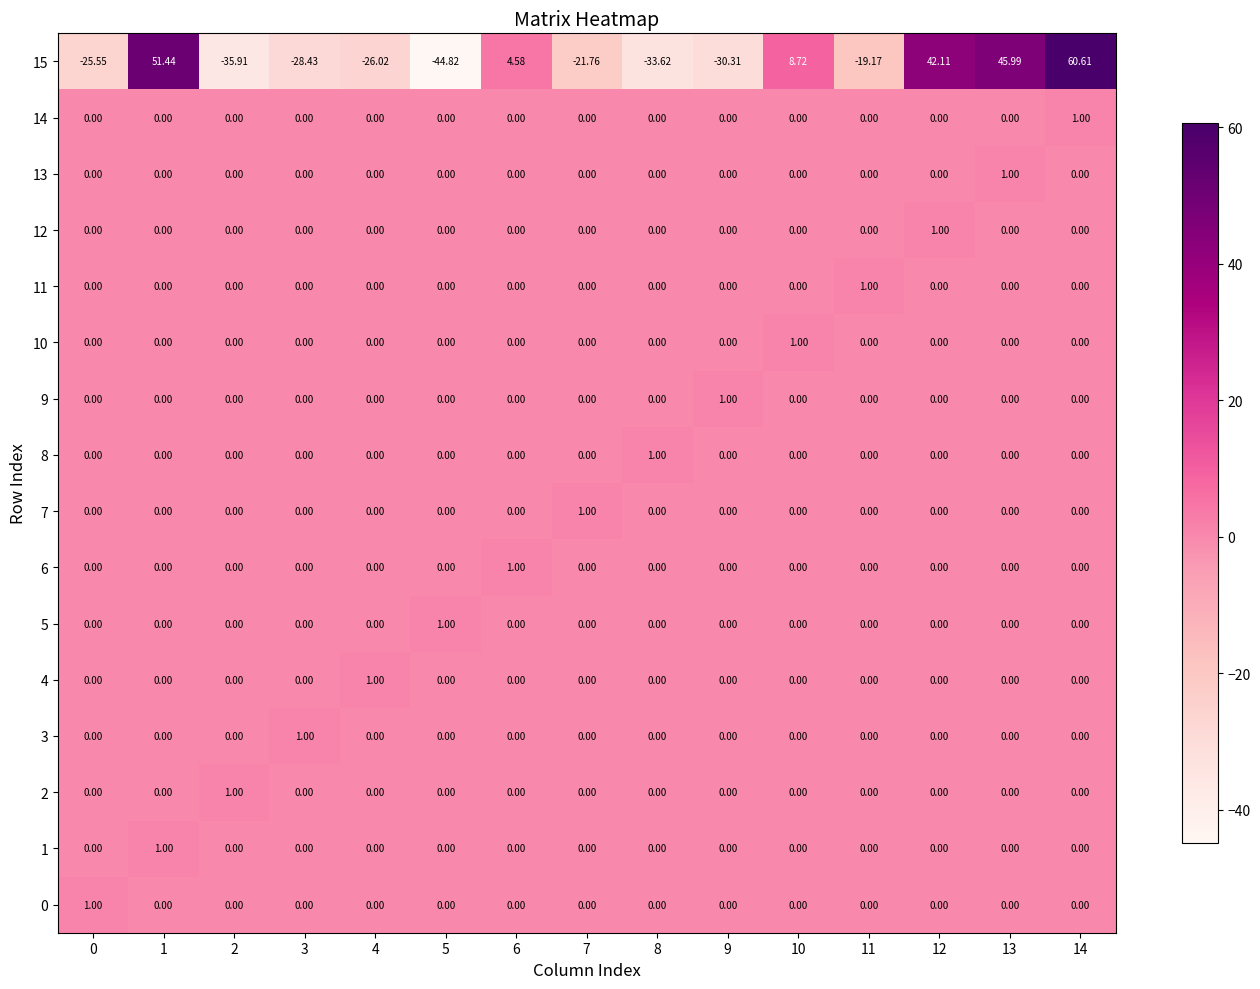

What is the difference between the highest and lowest values at 12?

42.1